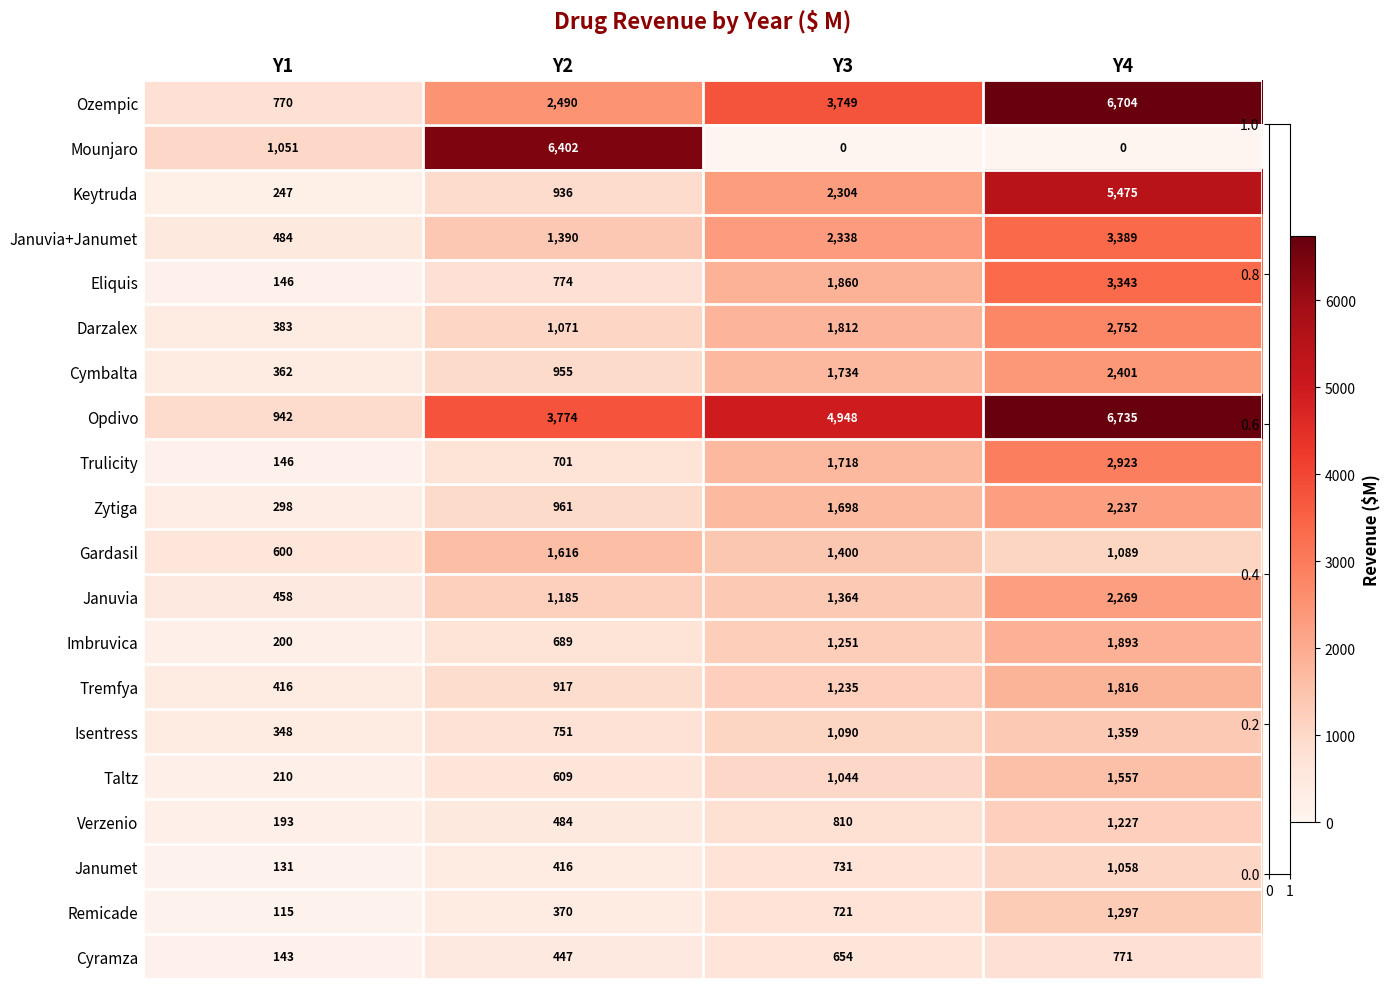

Which label corresponds to the largest value in the chart?

Y4